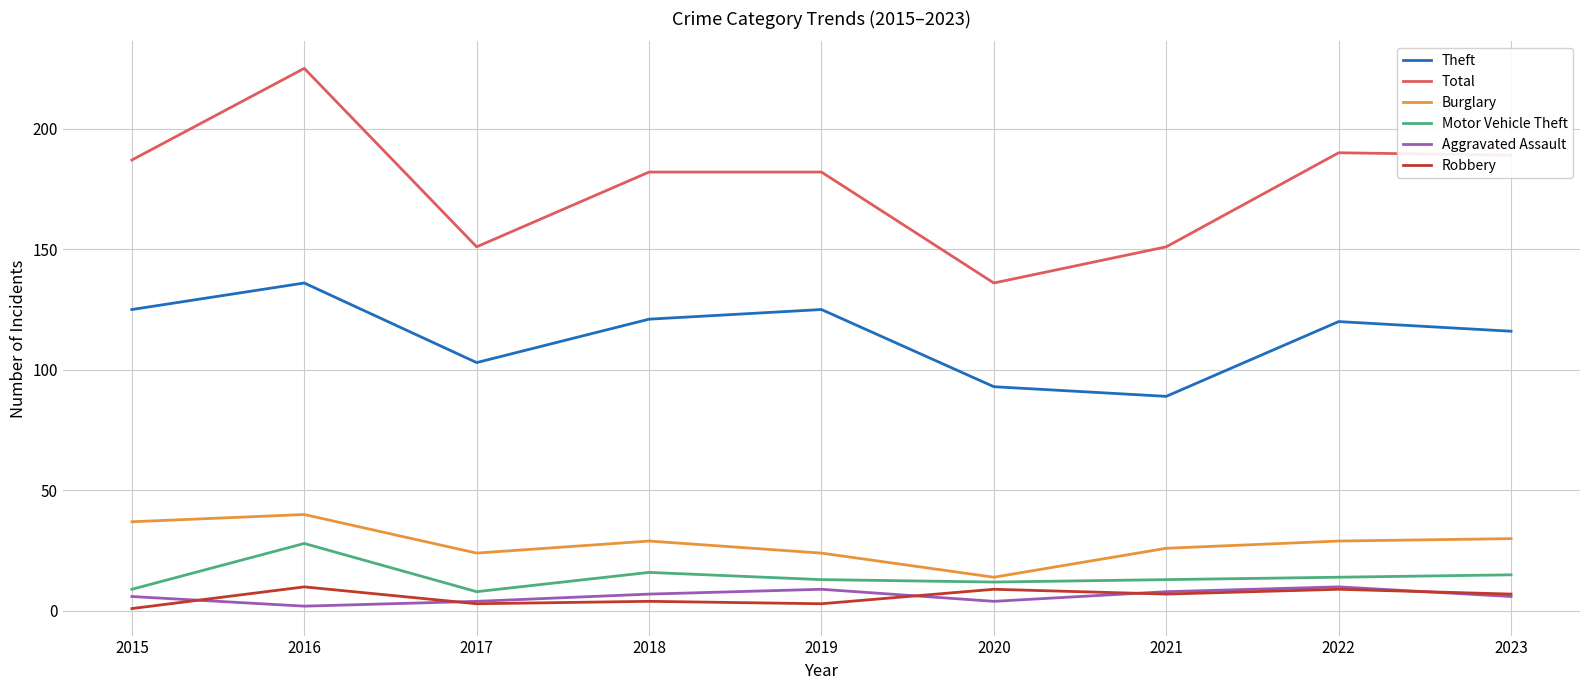

What value does the Total series have at 2022?

190